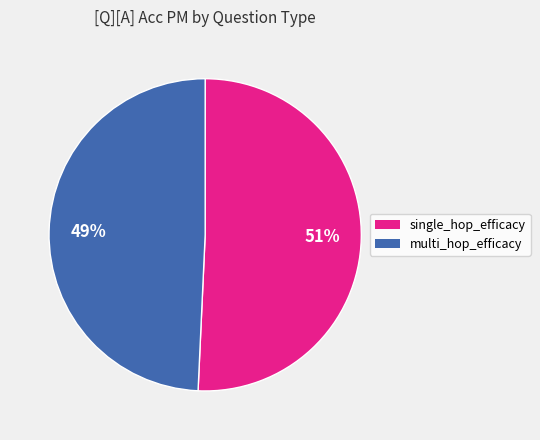

How many slices are in this pie chart?

2